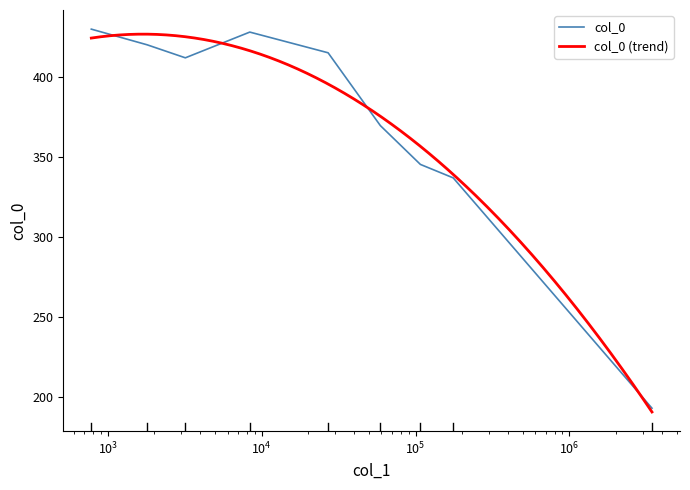

What is the value of the 6th point from the left?

369.4